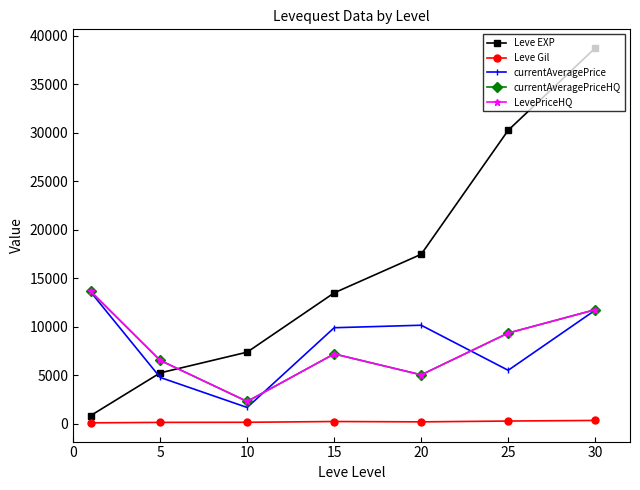

Which category has the lowest value in the LevePriceHQ series?

10